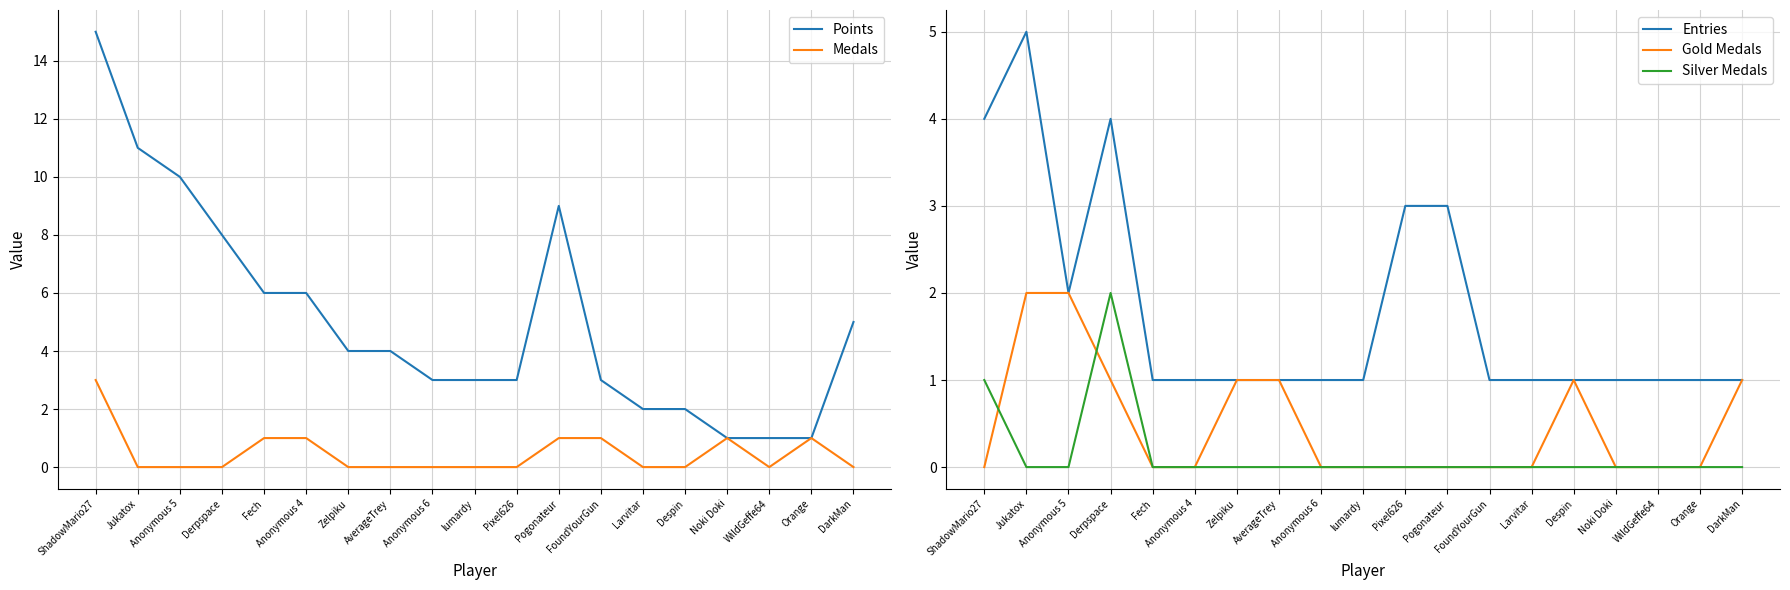

What is the sum of all Gold Medals values?

9